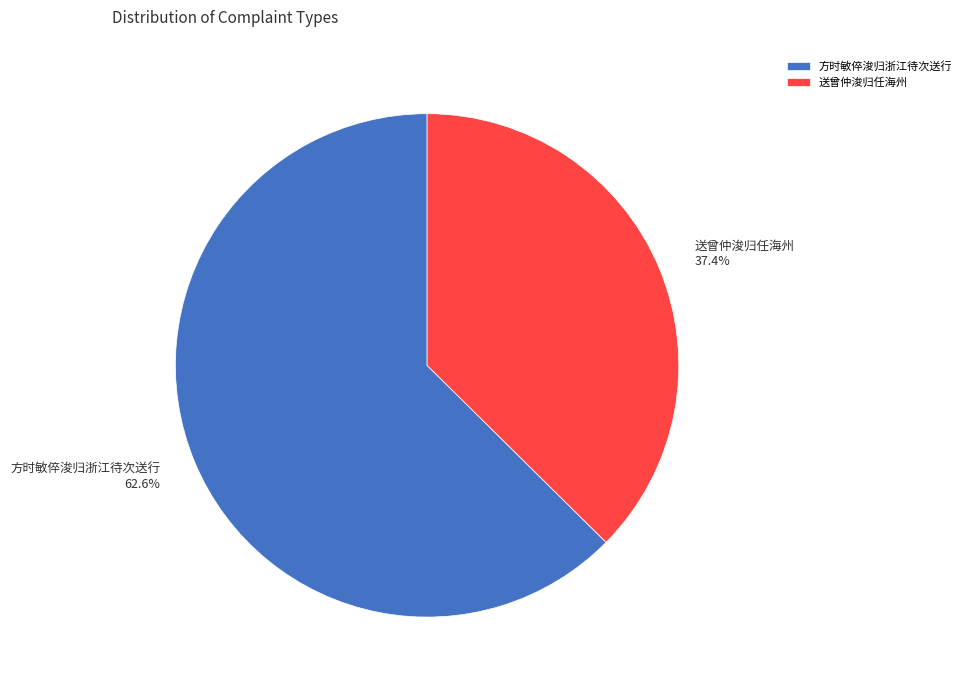

Which category has the biggest portion of the pie?

方时敏倅浚归浙江待次送行